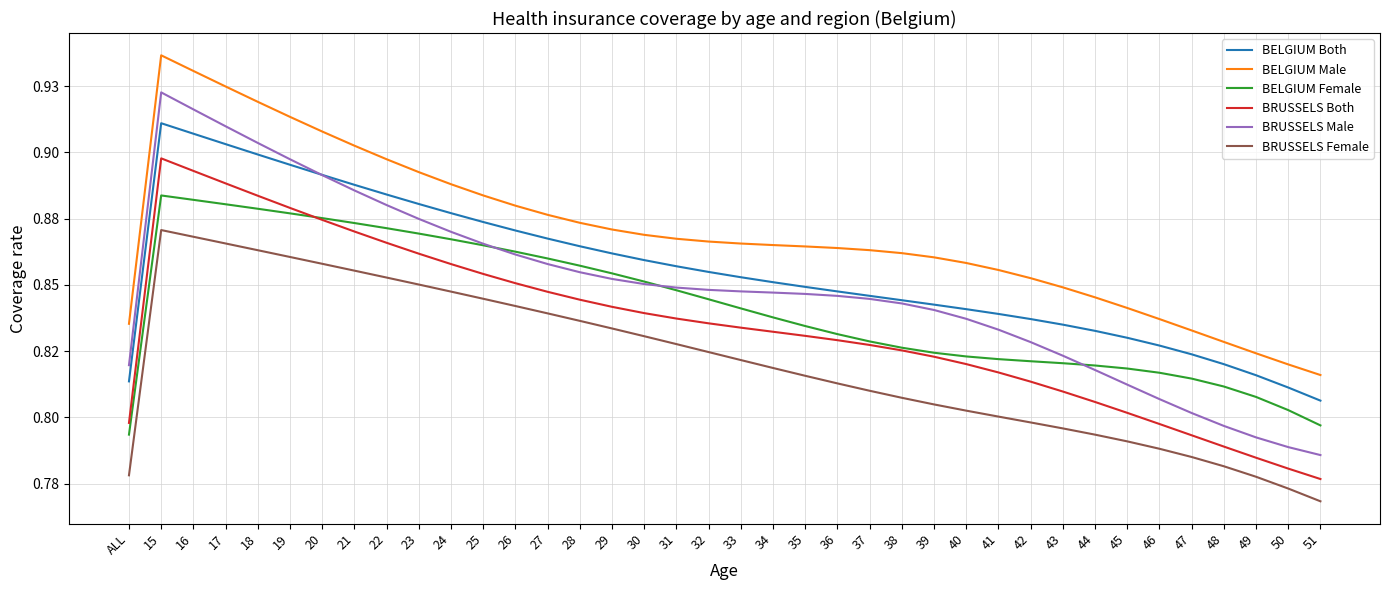

True or false: BRUSSELS Female and BELGIUM Female intersect in this chart.

False